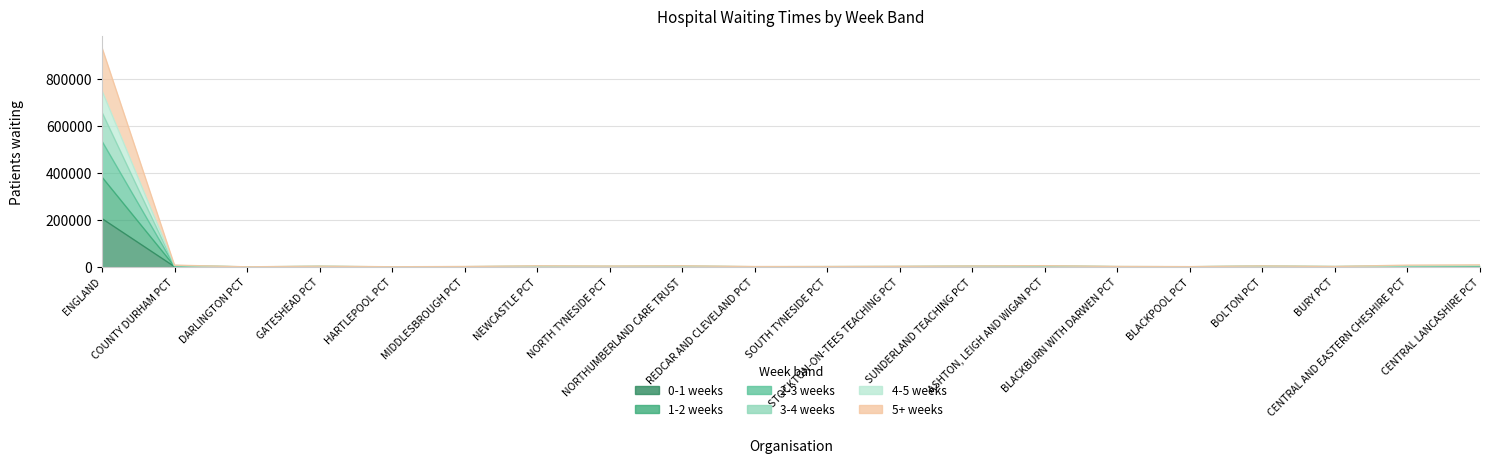

True or false: 0-1 weeks has a value of 641 at SOUTH TYNESIDE PCT.

True